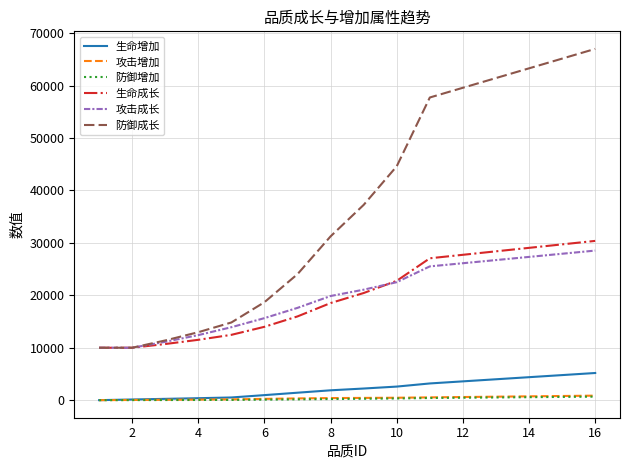

Which series has the largest total across all categories?

防御成长